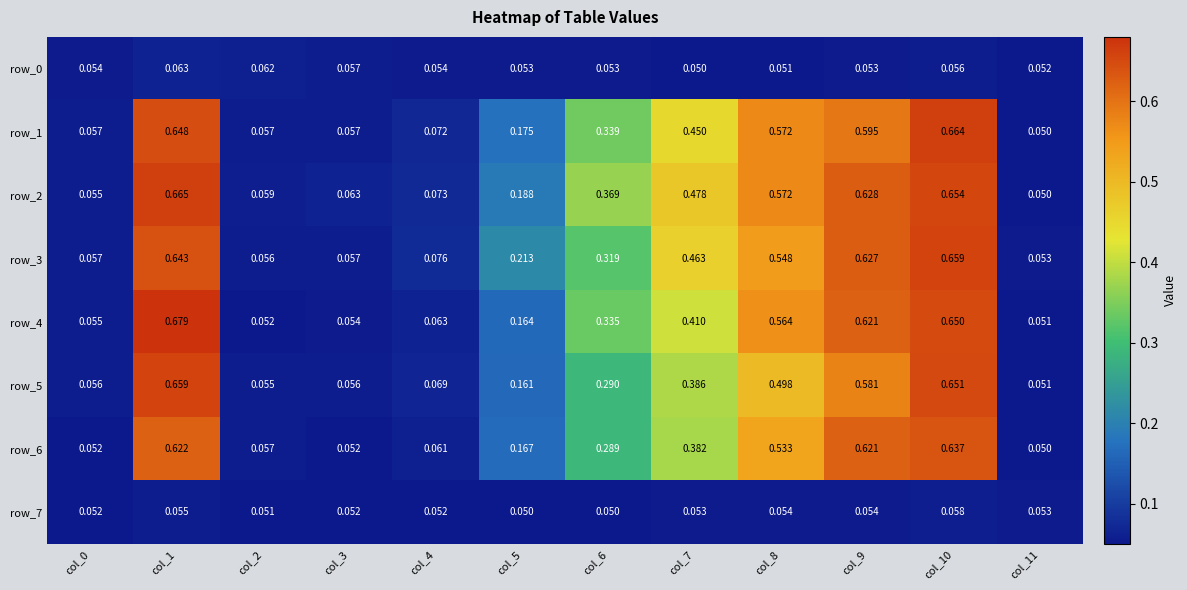

Is the value of row_2 at col_6 greater than the value of row_5 at col_10?

No